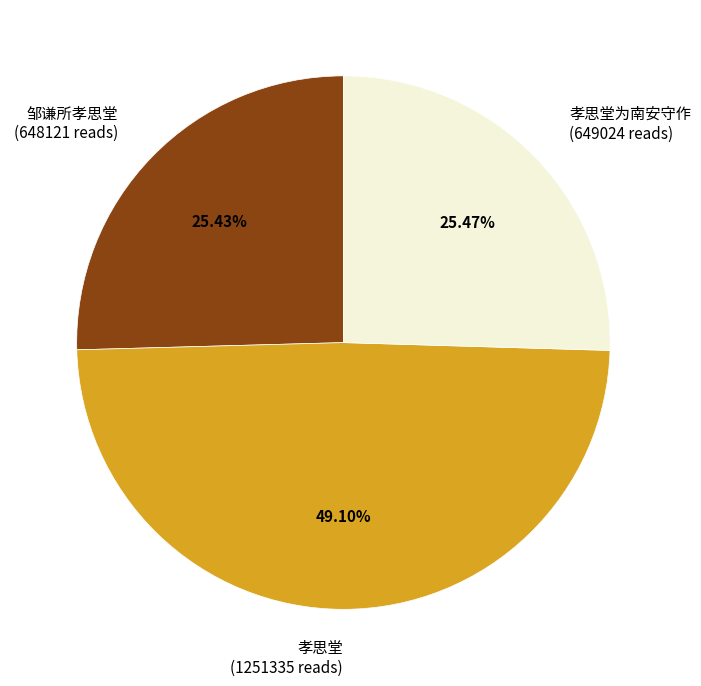

Is there any slice that represents more than half of the pie?

No